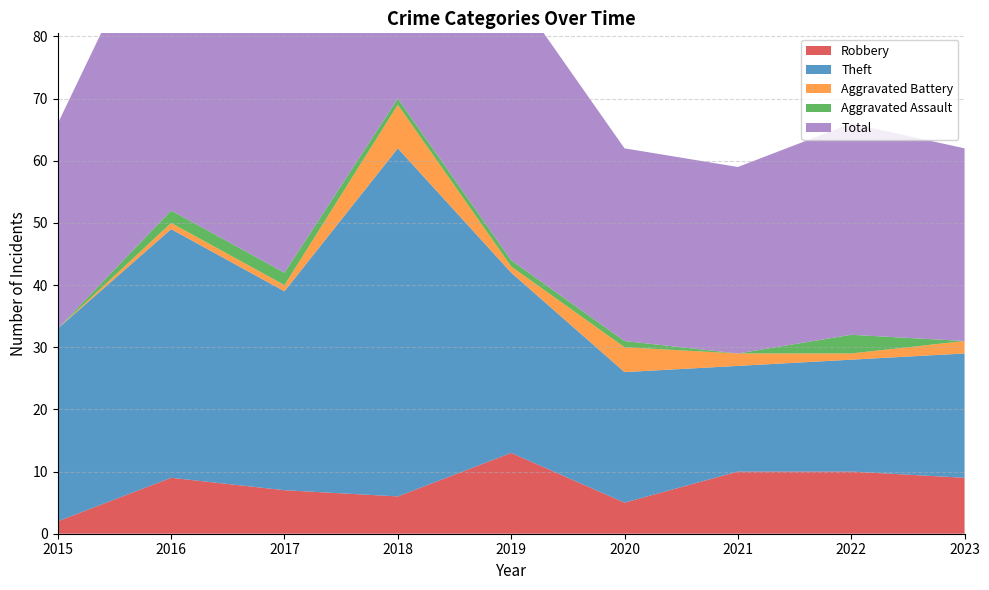

Reading left to right, extract all data points from this chart.

Robbery: 2	9	7	6	13	5	10	10	9
Theft: 31	40	32	56	29	21	17	18	20
Aggravated Battery: 0	1	1	7	1	4	2	1	2
Aggravated Assault: 0	2	2	1	1	1	0	3	0
Total: 33	52	42	70	44	31	30	34	31